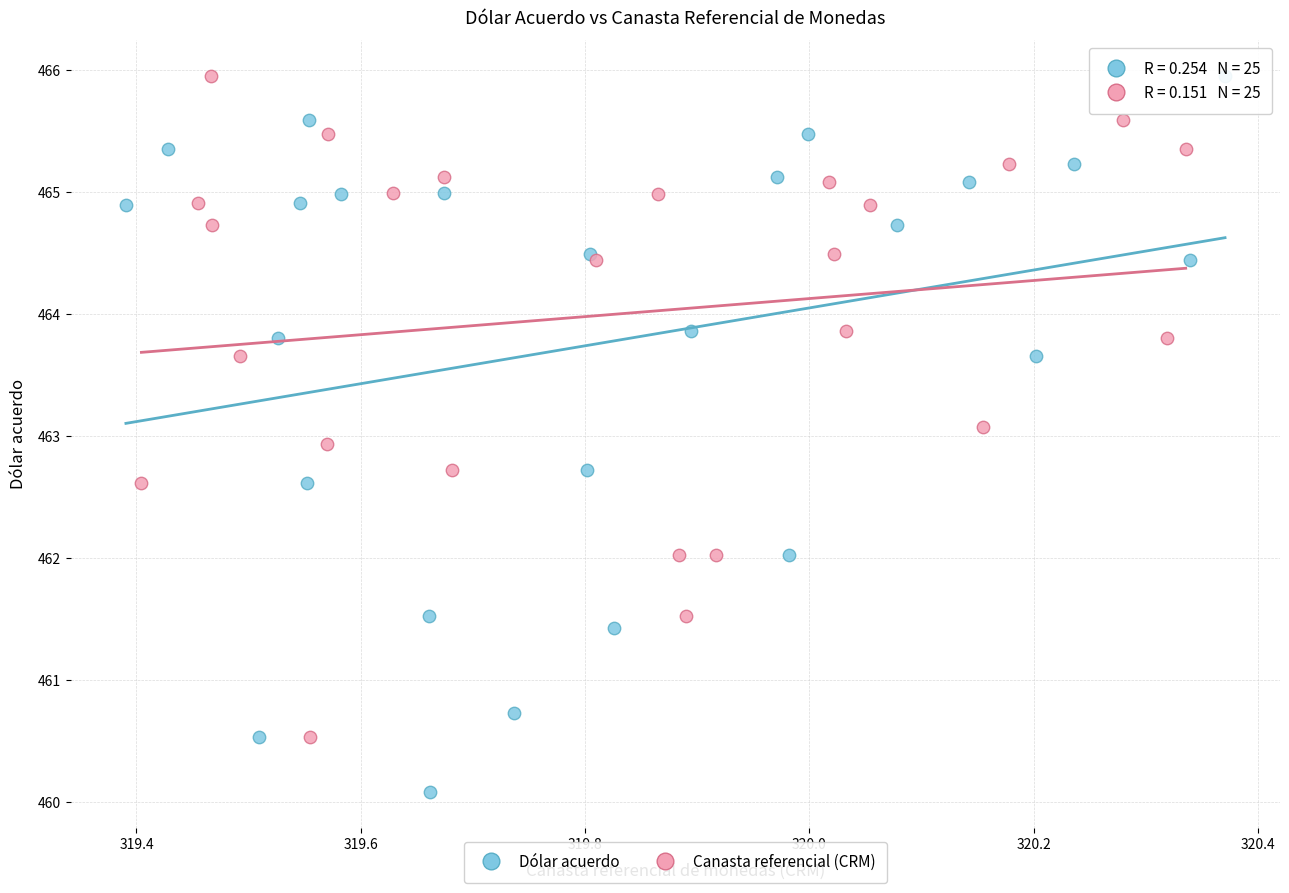

Which series has the widest spread of Y values?

Dólar acuerdo